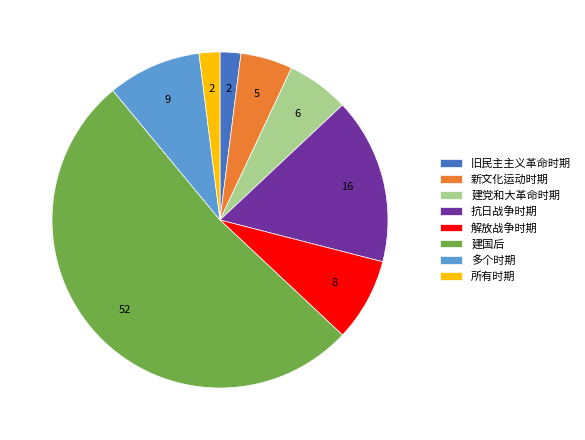

How many segments does this pie chart have?

8